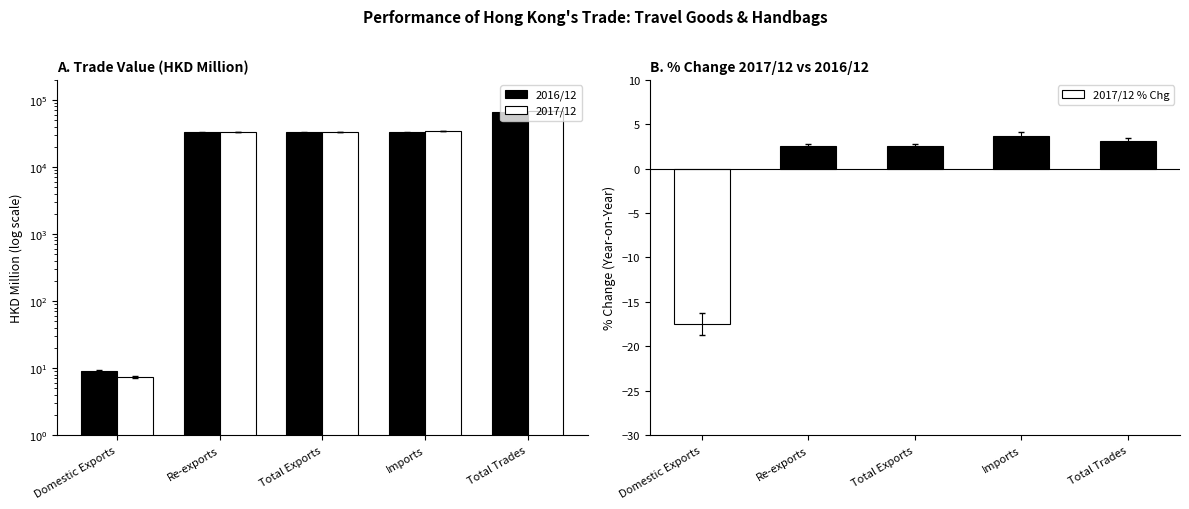

What is the minimum value for 2016/12?

9.0